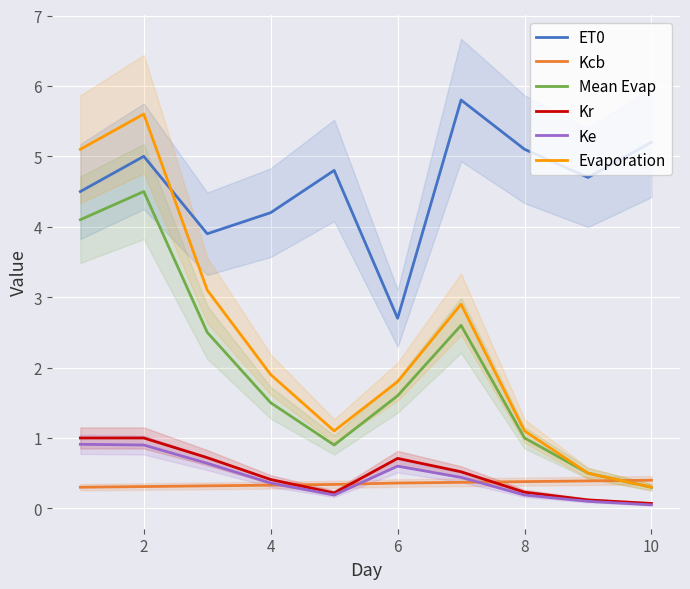

True or false: ET0 and Ke cross at least once.

False